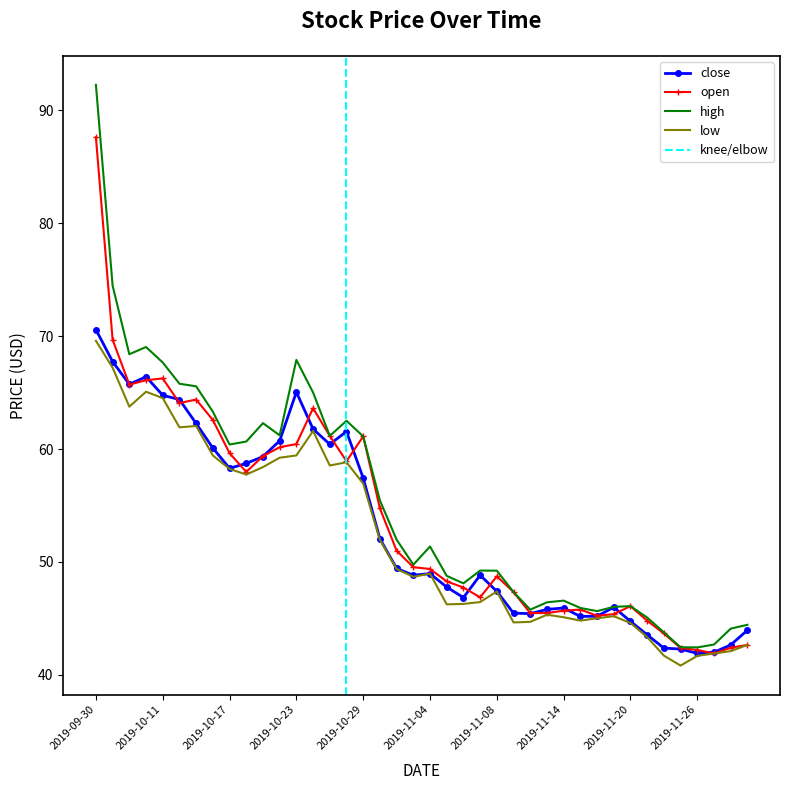

Rank the series by their average value, from lowest to highest.

low, close, open, high